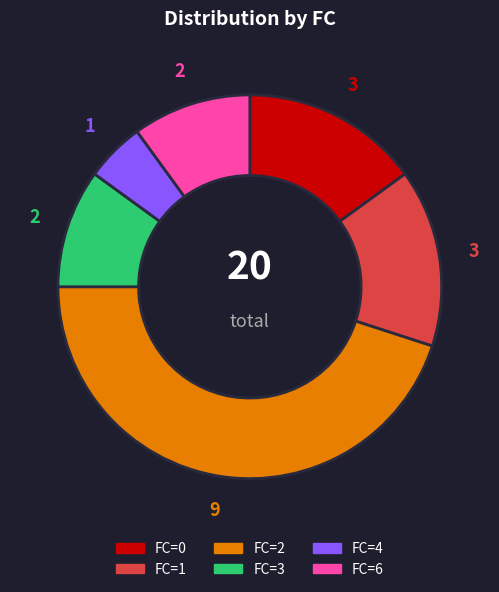

Between FC=2 and FC=6, which is larger?

FC=2